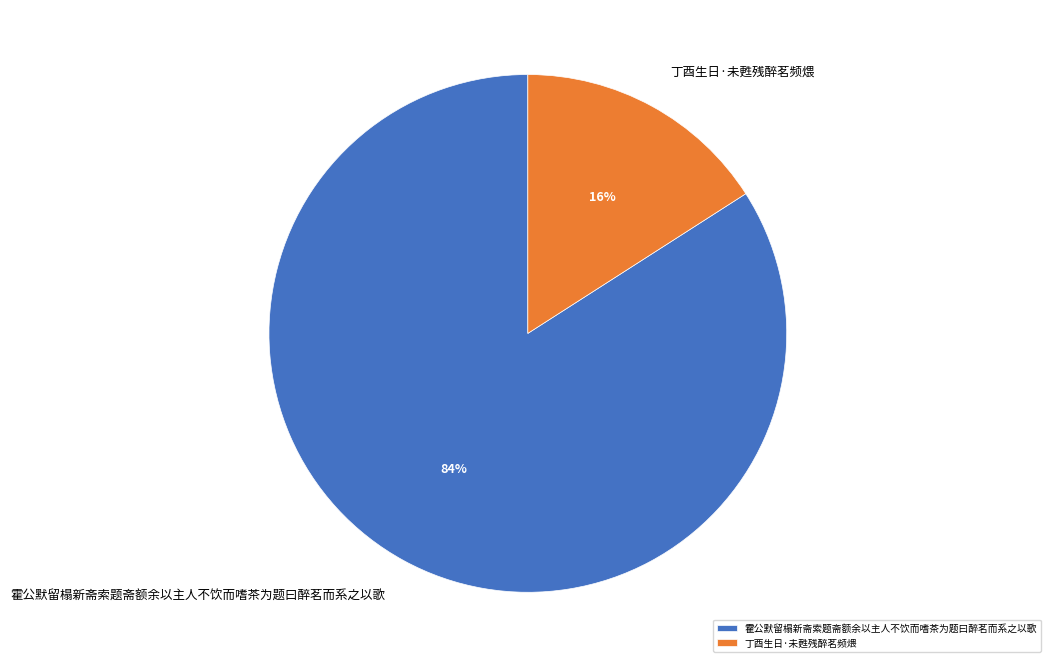

Which category accounts for the majority?

霍公默留榻新斋索题斋额余以主人不饮而嗜茶为题曰醉茗而系之以歌